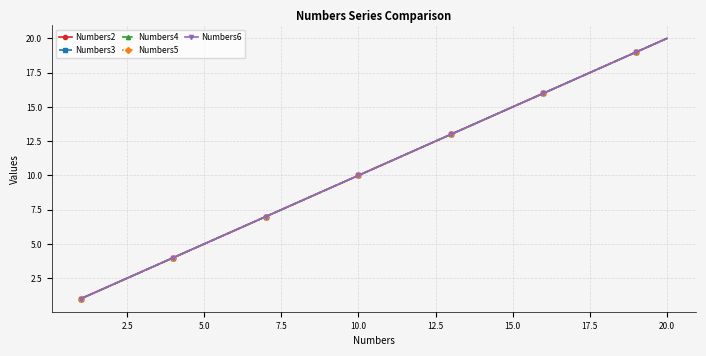

True or false: Numbers5 has more than 1 points higher than both neighbors.

False